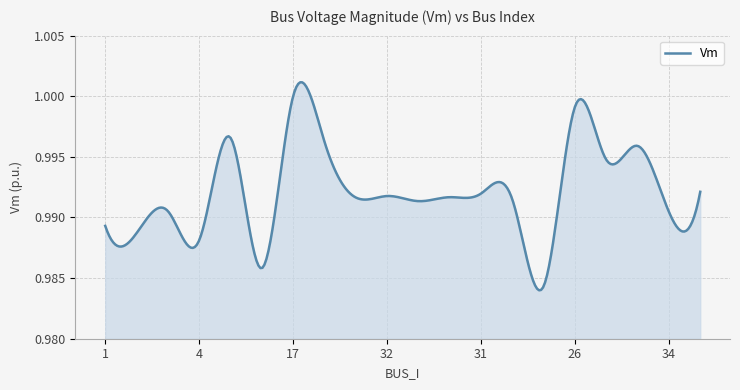

What is the minimum value shown in the chart?

1.0